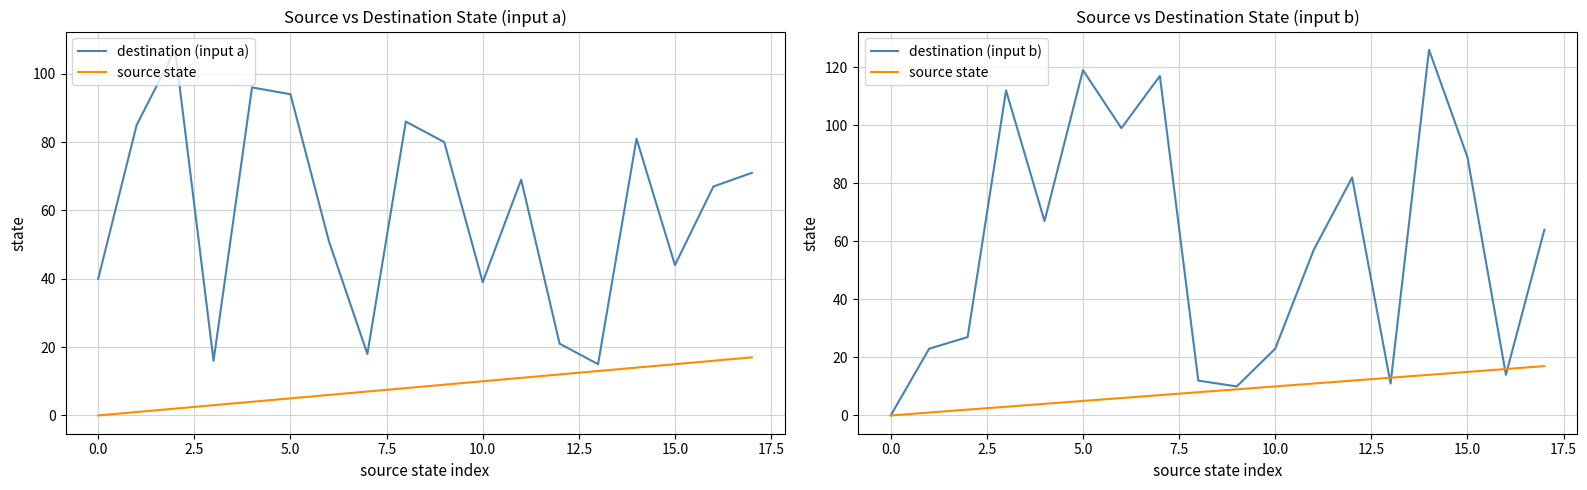

Reading left to right, list all the values displayed in this chart.

destination (input a): 40	85	107	16	96	94	51	18	86	80	39	69	21	15	81	44	67	71
source state: 0	1	2	3	4	5	6	7	8	9	10	11	12	13	14	15	16	17
destination (input b): 0	23	27	112	67	119	99	117	12	10	23	57	82	11	126	89	14	64